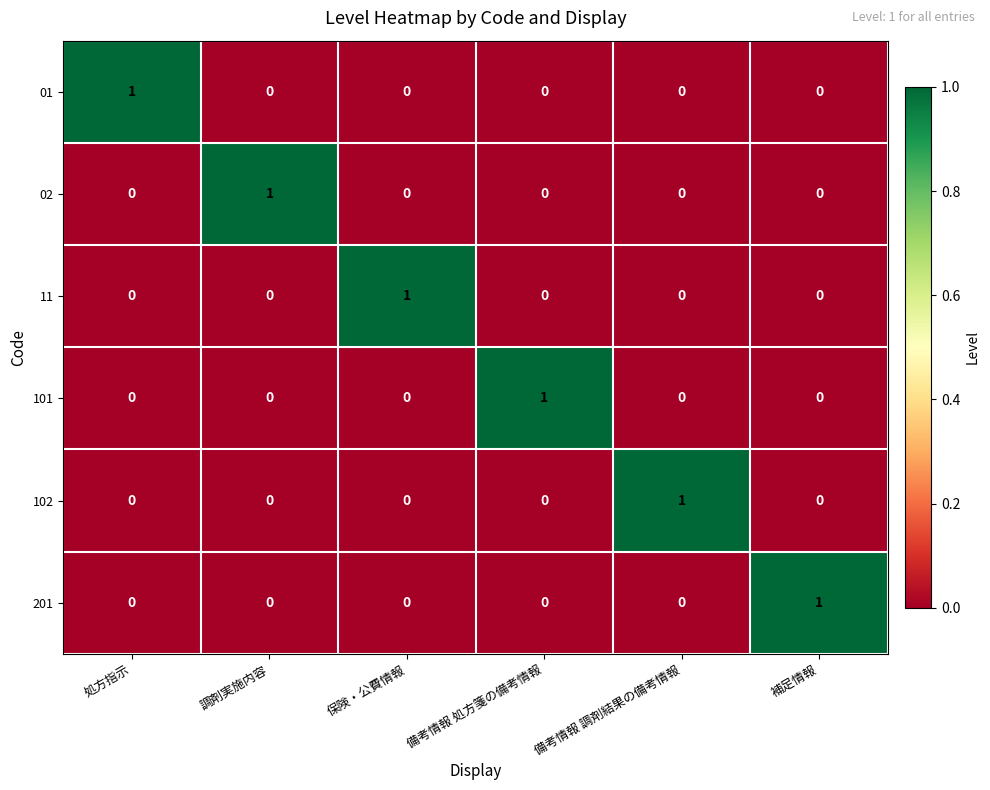

The 02 series shows -1 at 補足情報. True or false?

False